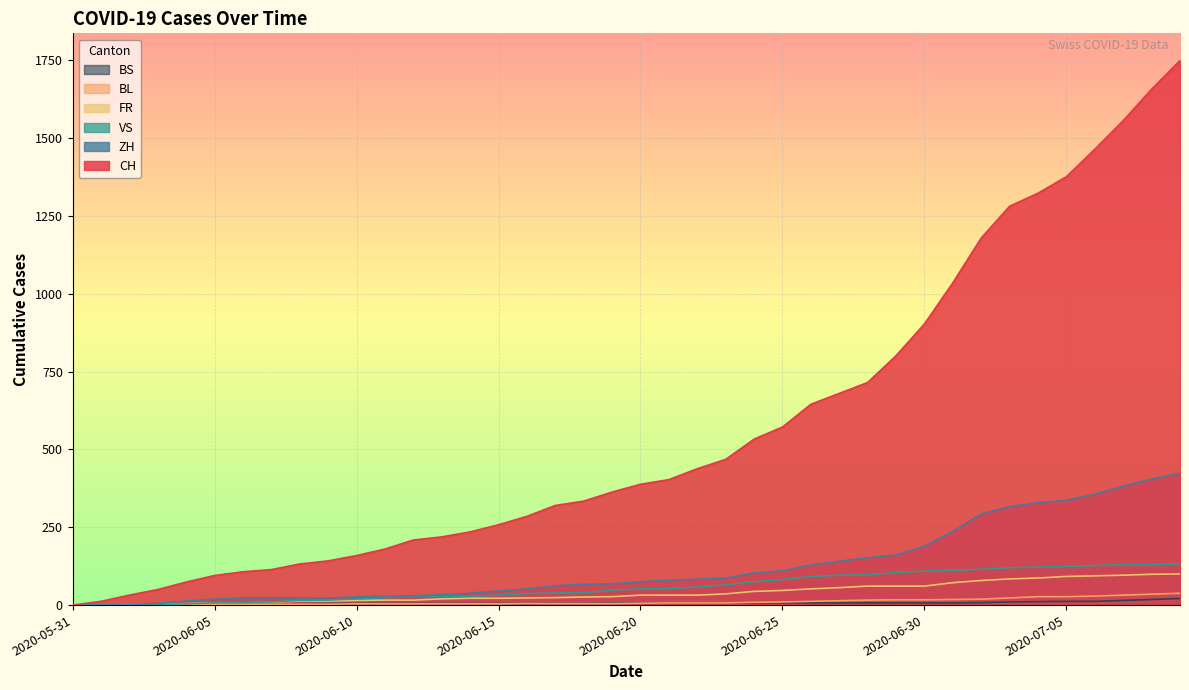

At which label does VS reach its peak?

2020-07-09